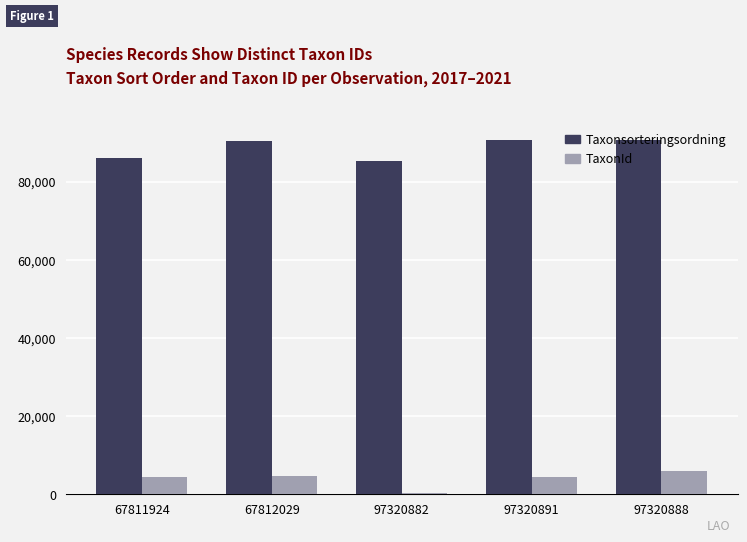

Rank the series by their average value, from lowest to highest.

TaxonId, Taxonsorteringsordning